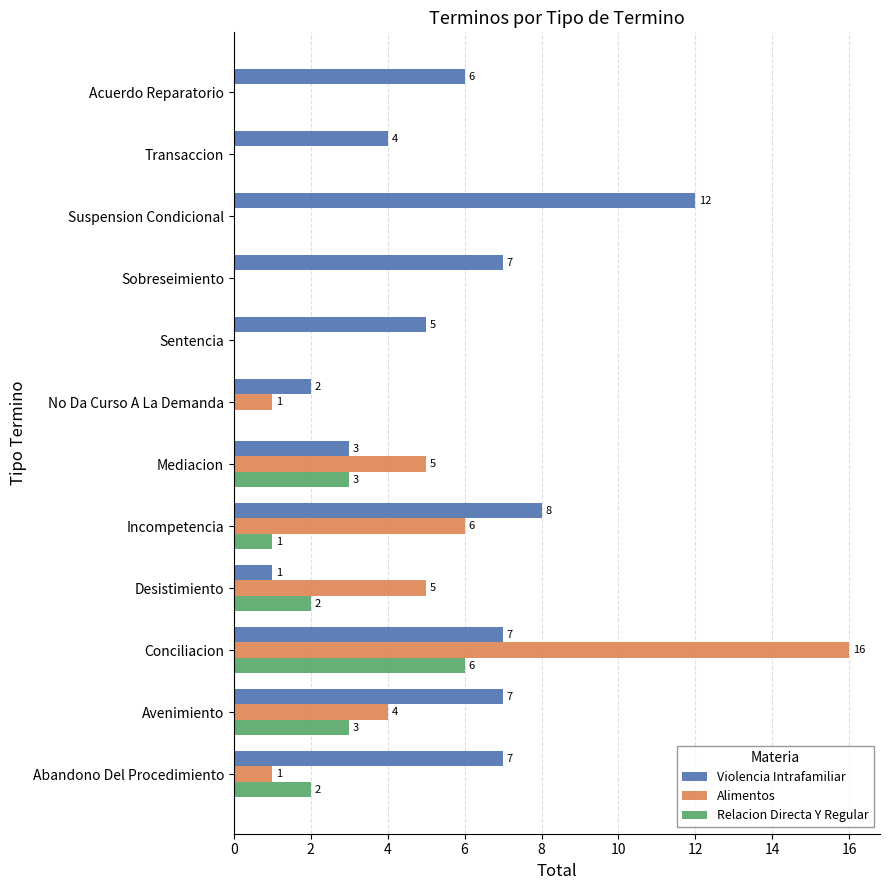

What is the sum of the Violencia Intrafamiliar values at Sentencia and Acuerdo Reparatorio?

11